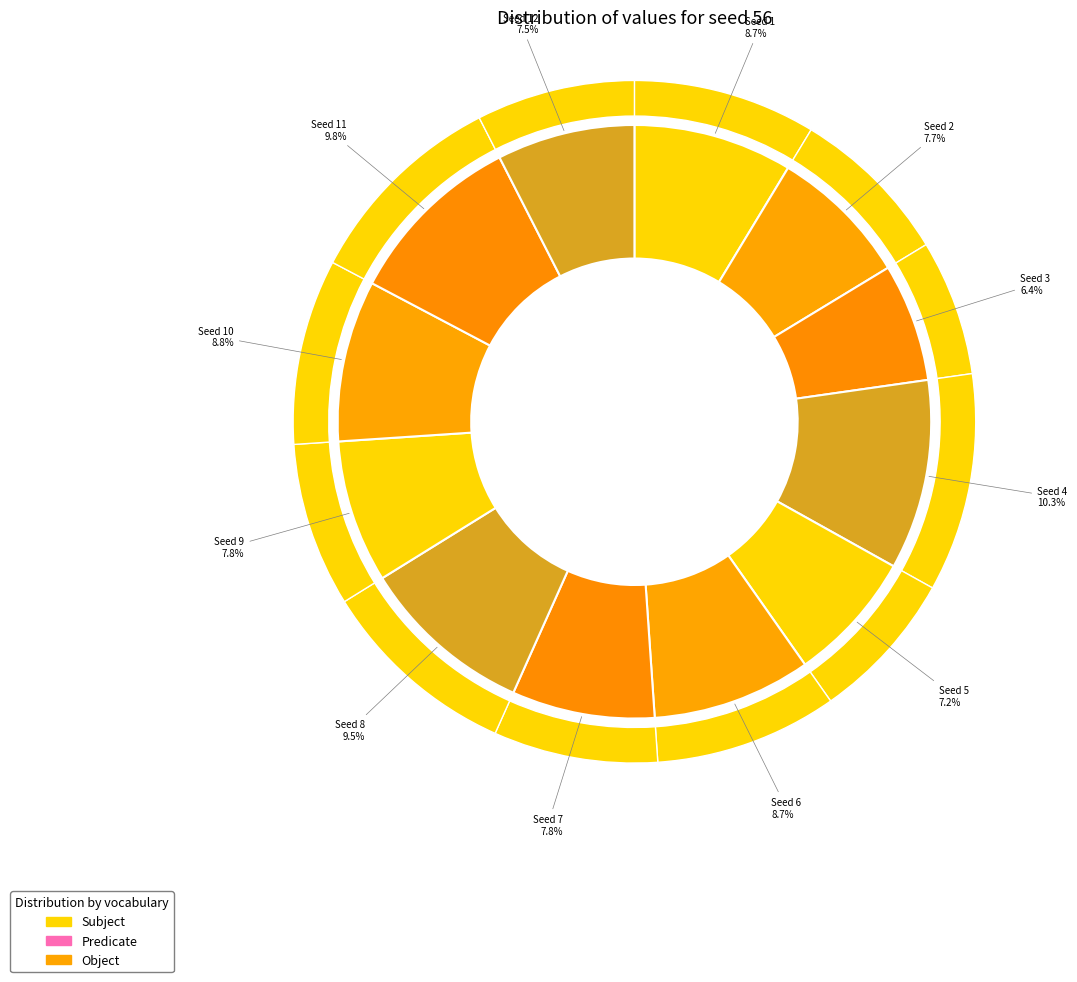

What is the largest slice in the pie chart?

4